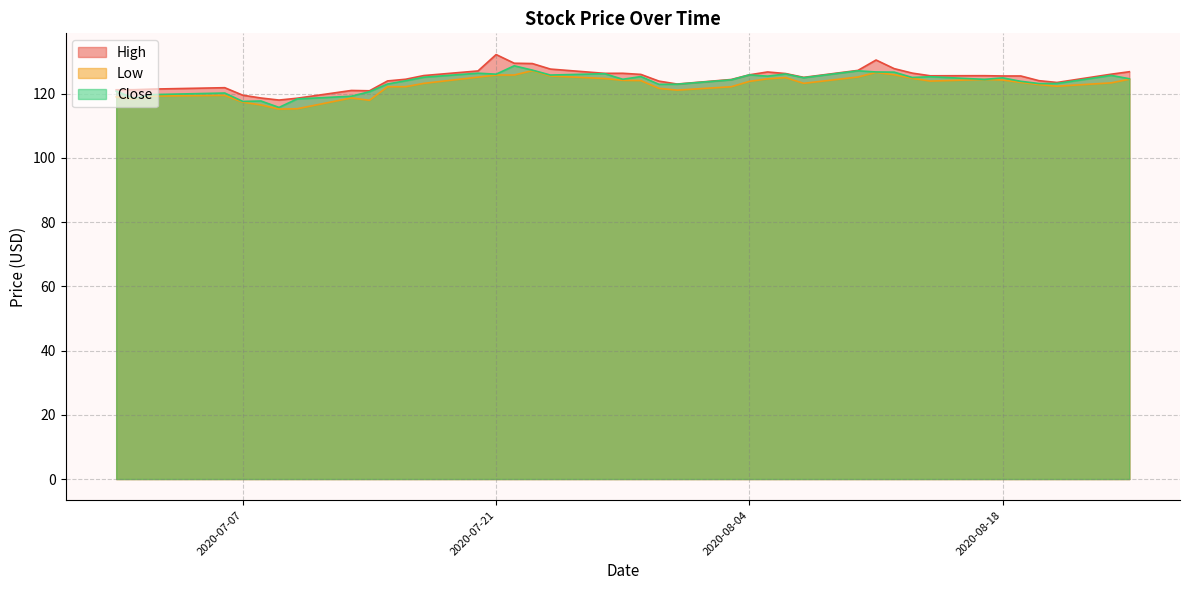

At which label does High reach its peak?

2020-07-21